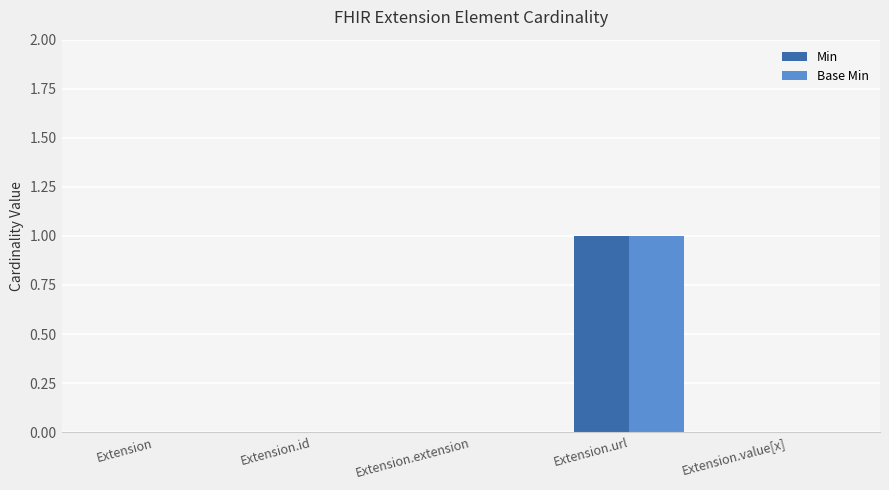

The value of Base Min at Extension.value[x] is 0. True or false?

True